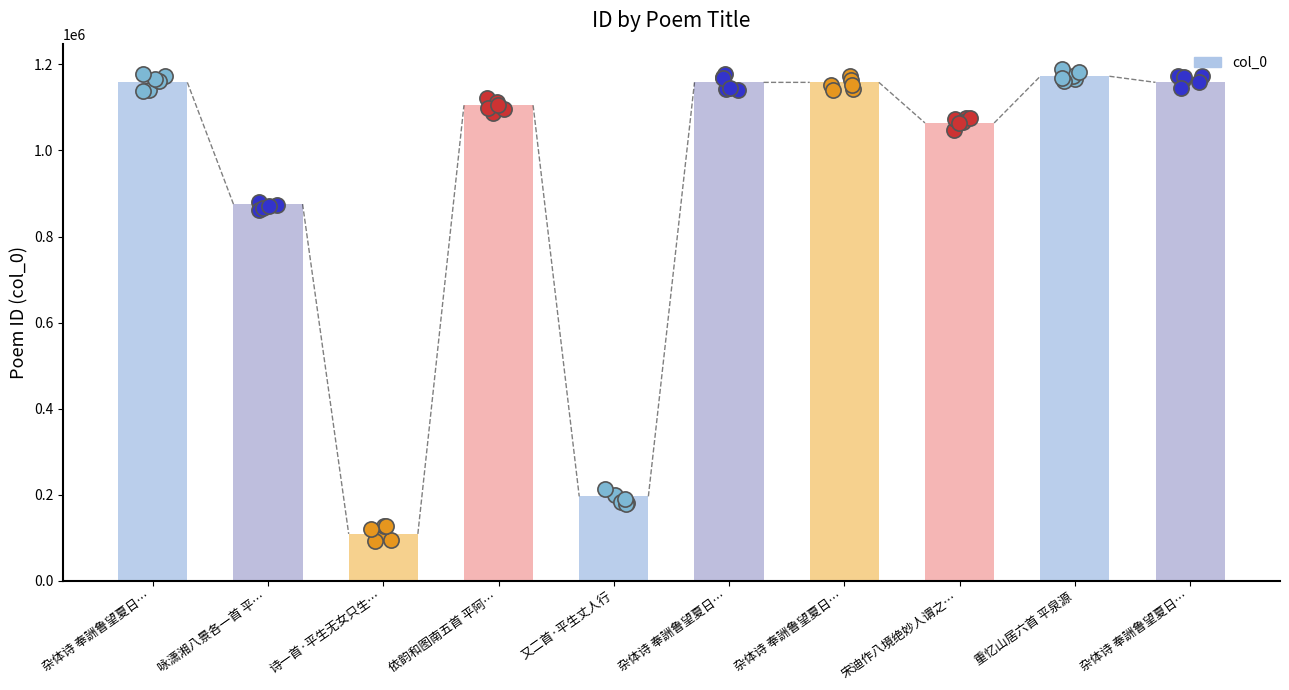

What is the change in value from 杂体诗 奉詶鲁望夏日… to 依韵和图南五首 平阿…?

-53119